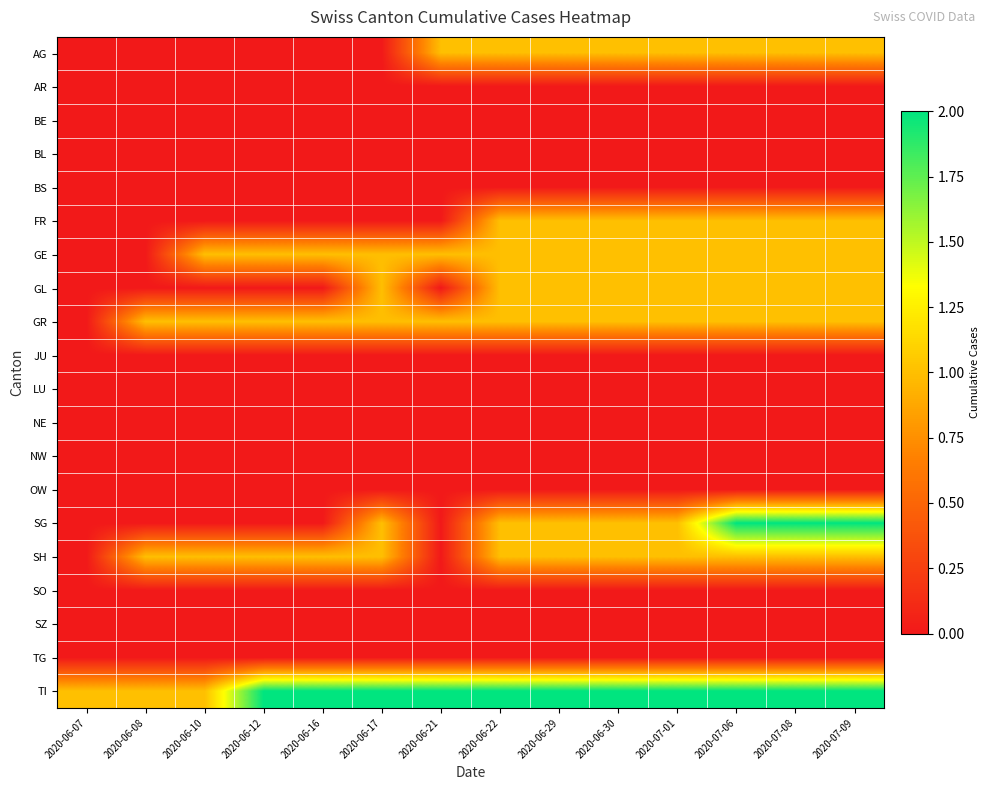

Which label corresponds to the largest value in the chart?

2020-07-06